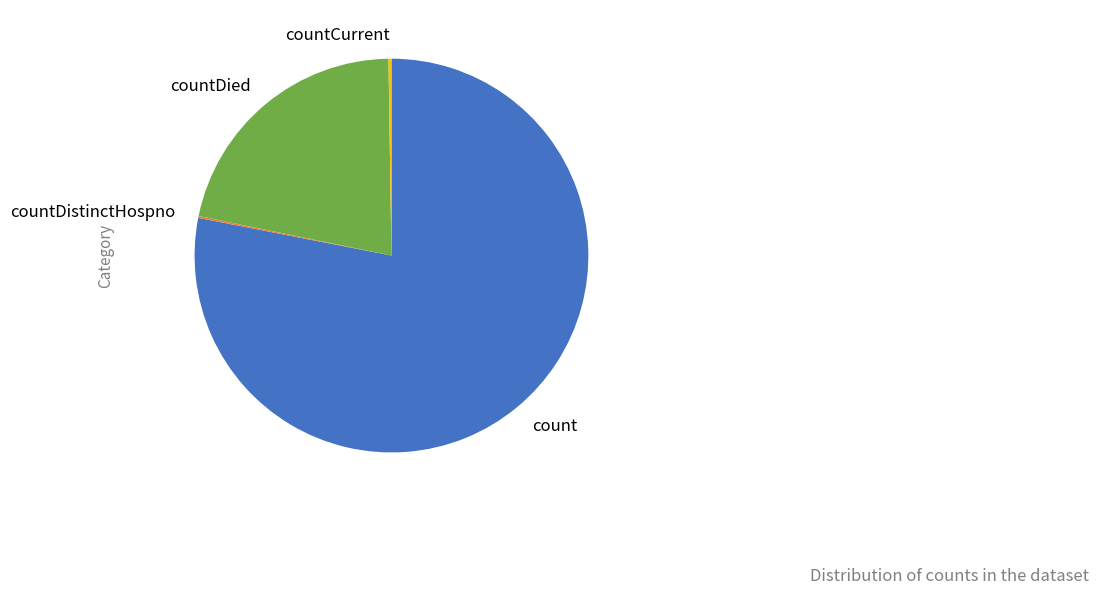

Is the sum of countDied and count greater than half?

Yes